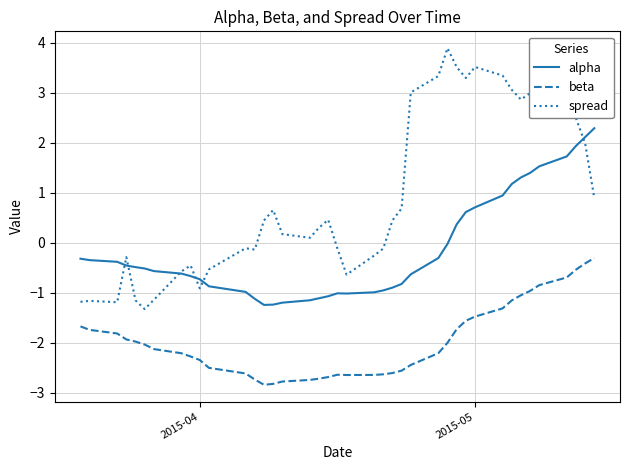

Which series has the largest total across all categories?

spread